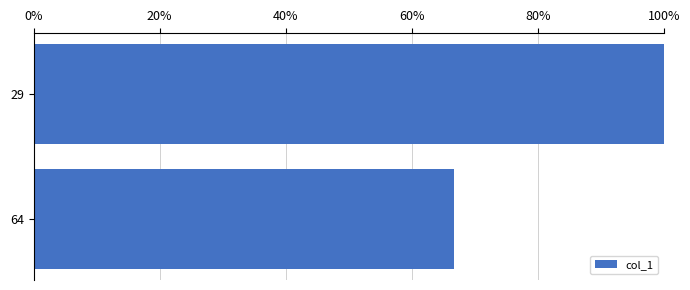

Are the bars horizontal?

Yes